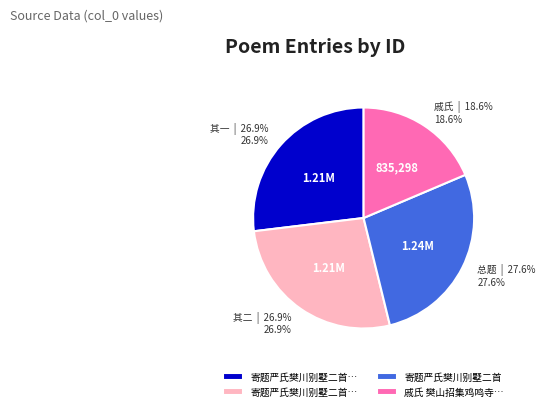

Does any single category account for the majority?

No